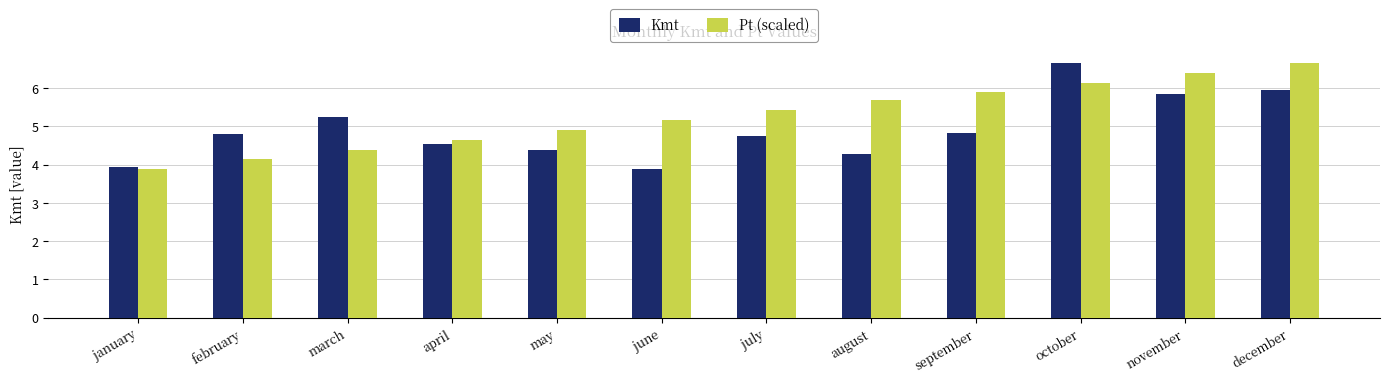

What value does the Kmt series have at january?

3.9